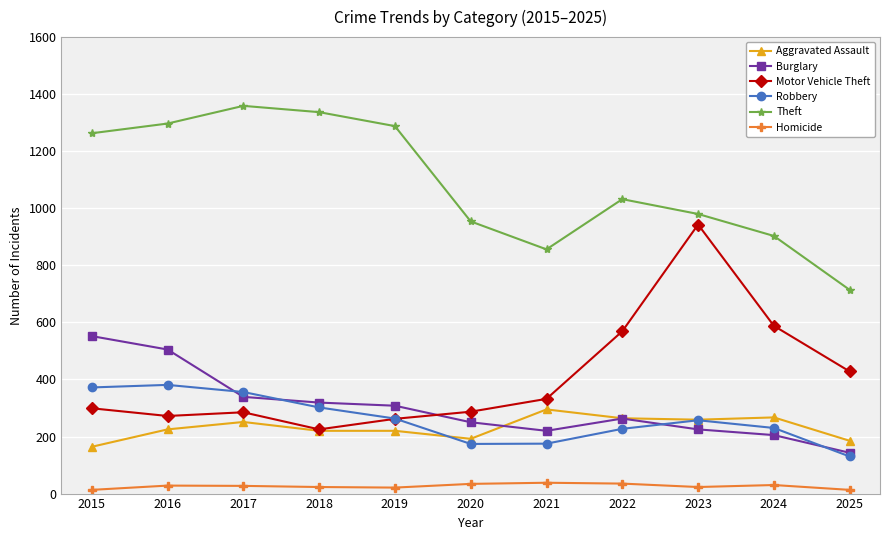

Rank the series by their maximum value, from highest to lowest.

Theft, Motor Vehicle Theft, Burglary, Robbery, Aggravated Assault, Homicide